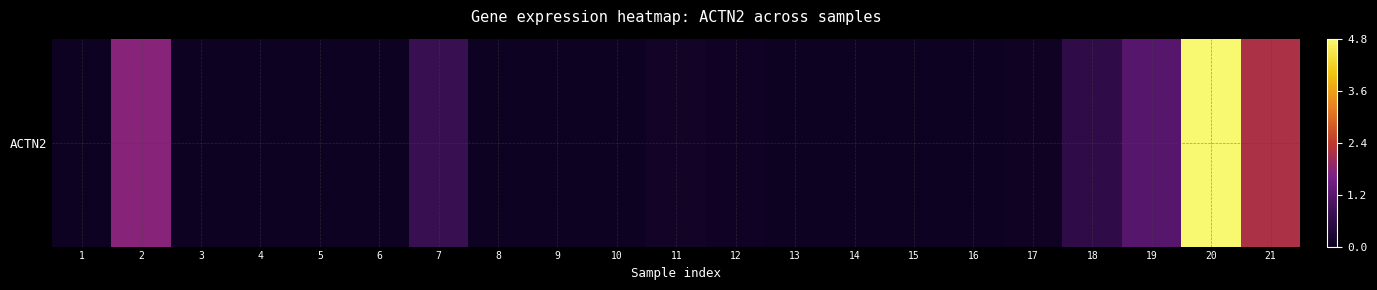

What is the maximum value shown in the chart?

4.8